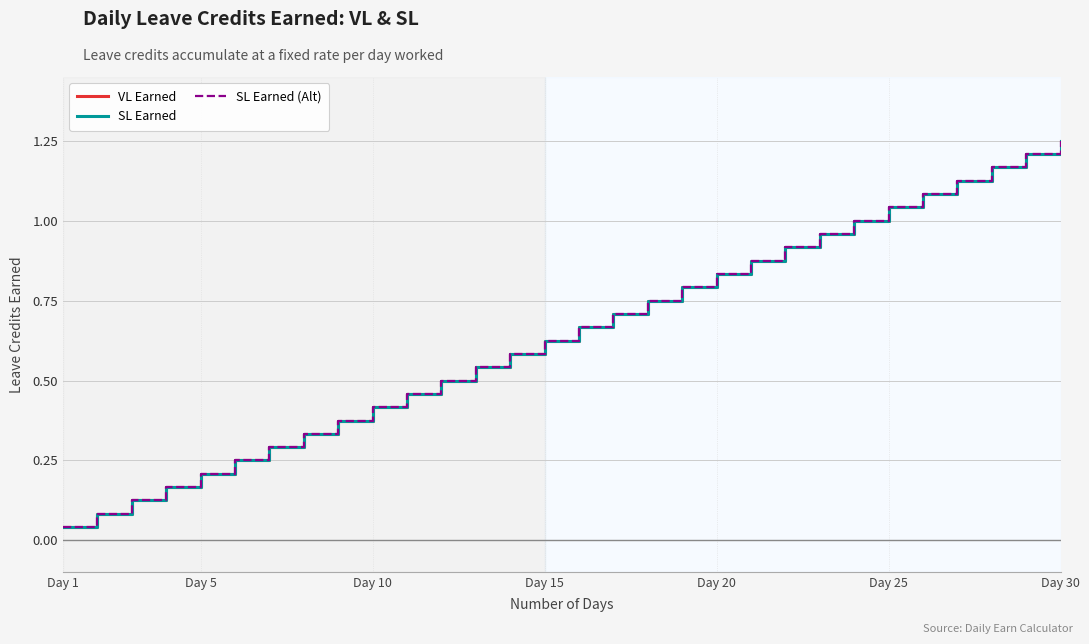

Does the chart display data point markers on the line(s)?

No